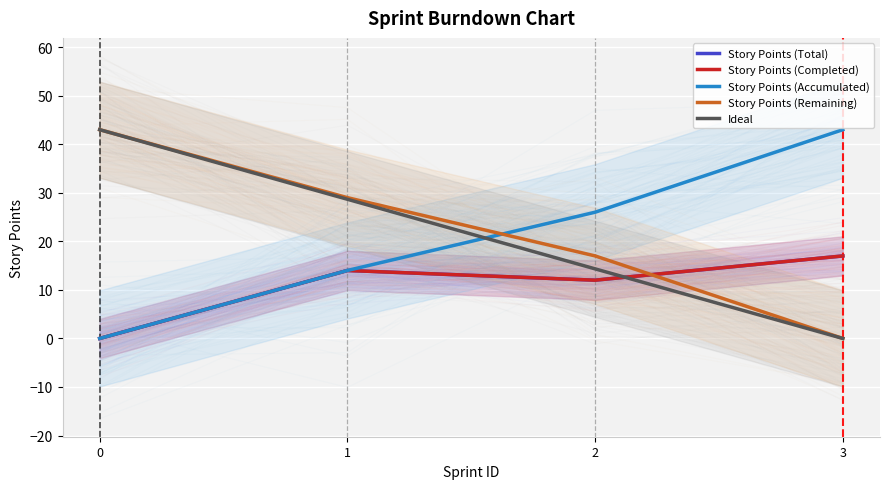

Between which two adjacent categories do Story Points (Accumulated) and Ideal first intersect?

1 and 2